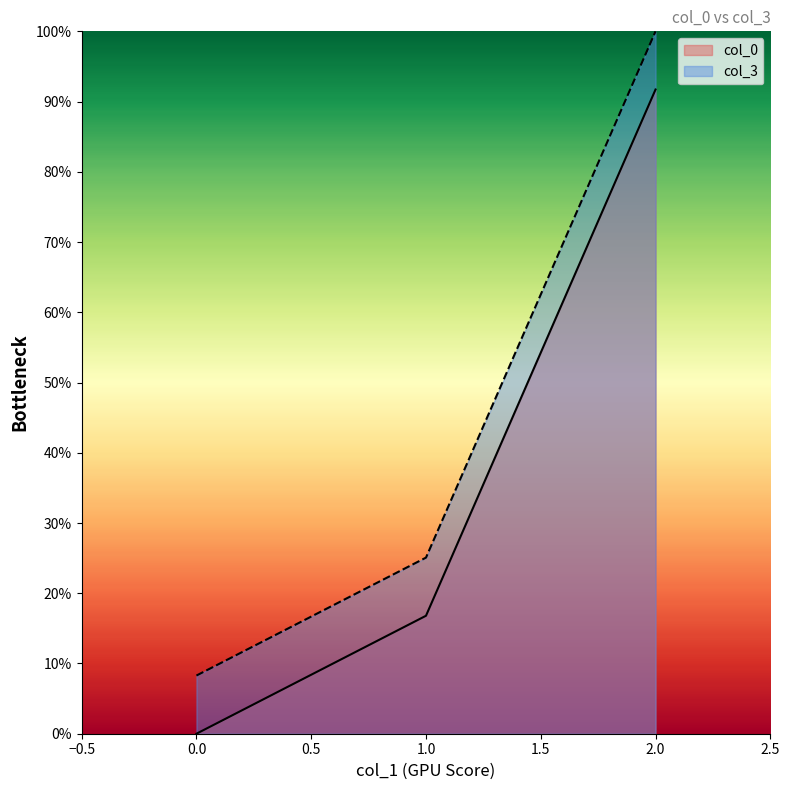

What is the approximate value of col_3 at 2.0?

100.0